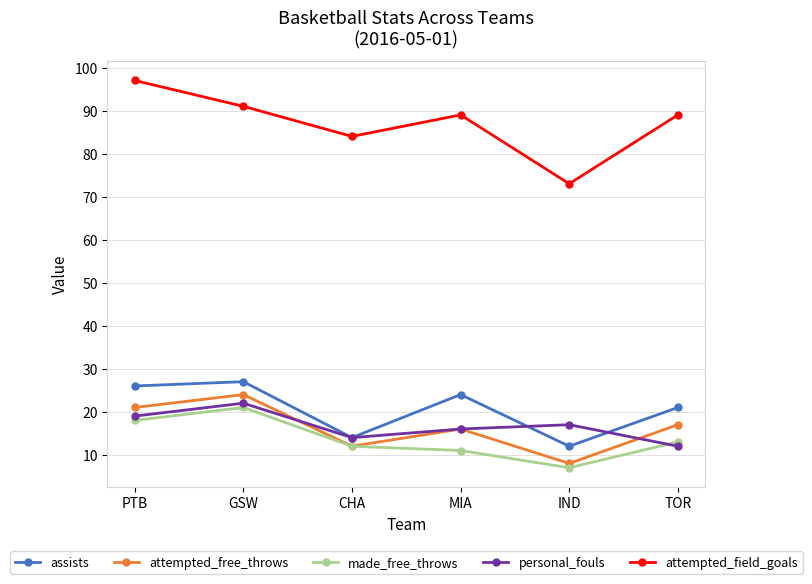

Where is attempted_free_throws nearest to the value 16?

MIA